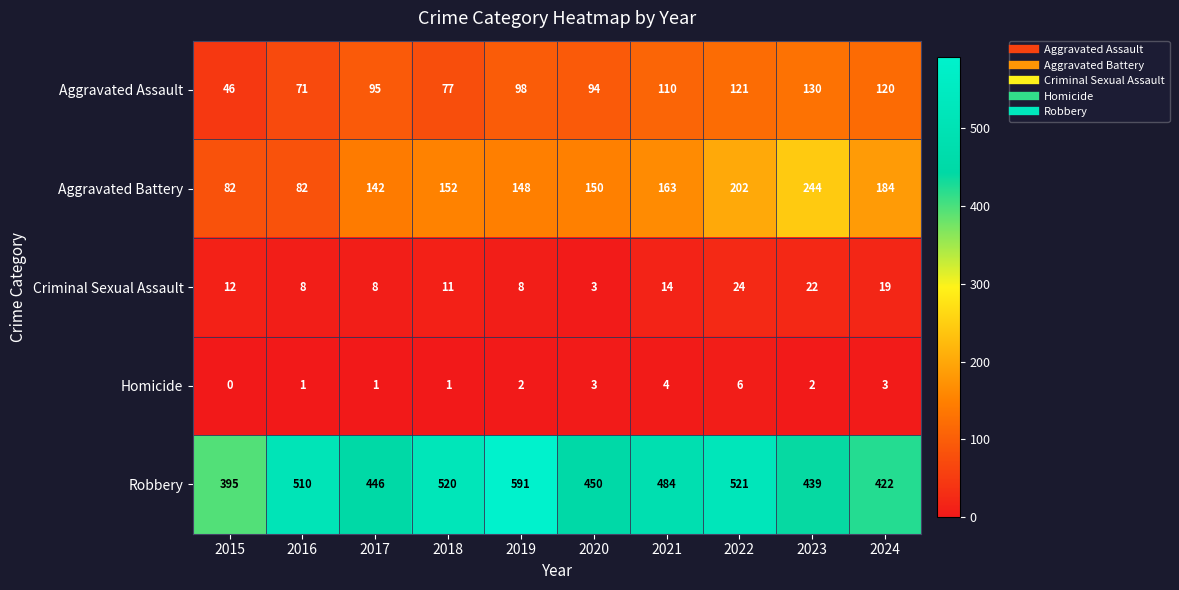

At which category is the sum across all series the highest?

2022